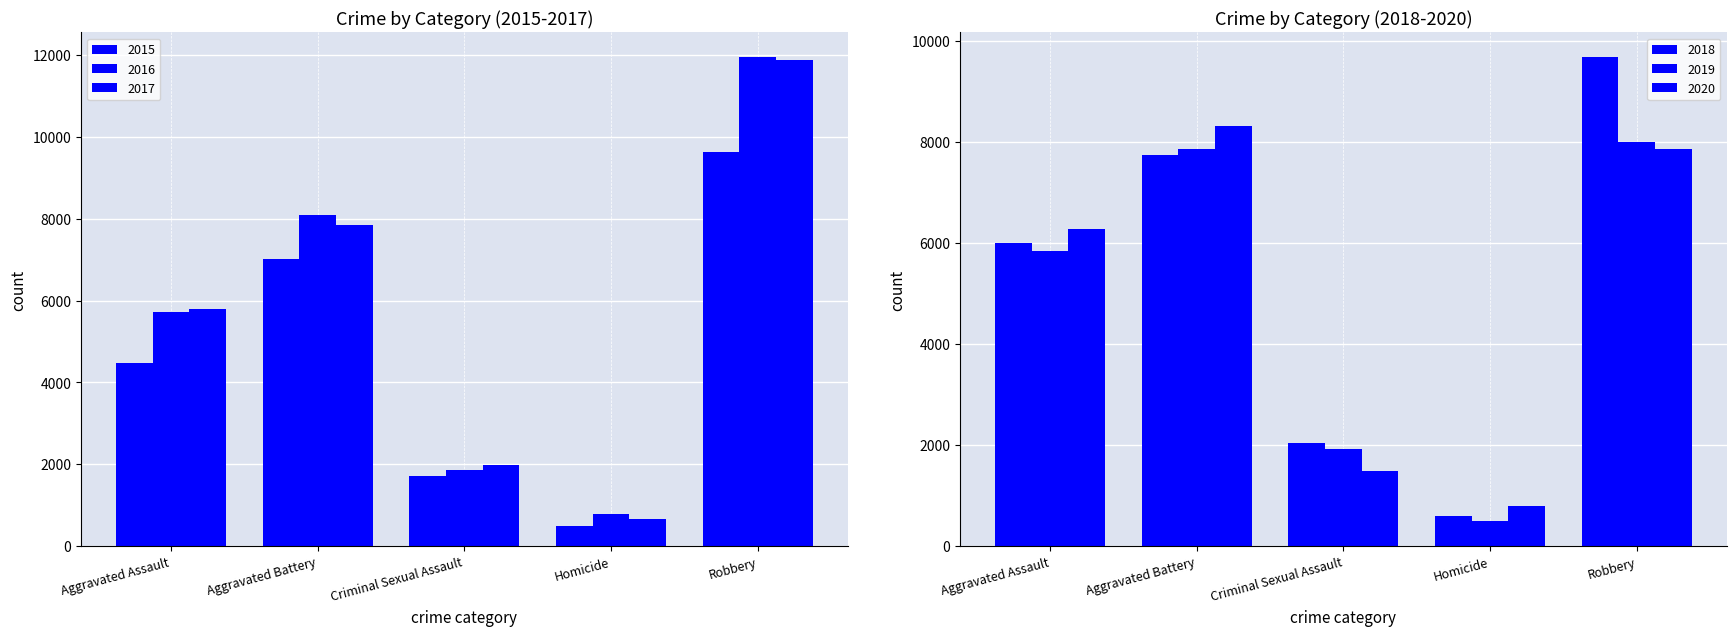

The value of 2015 at Aggravated Battery is 7019. True or false?

True